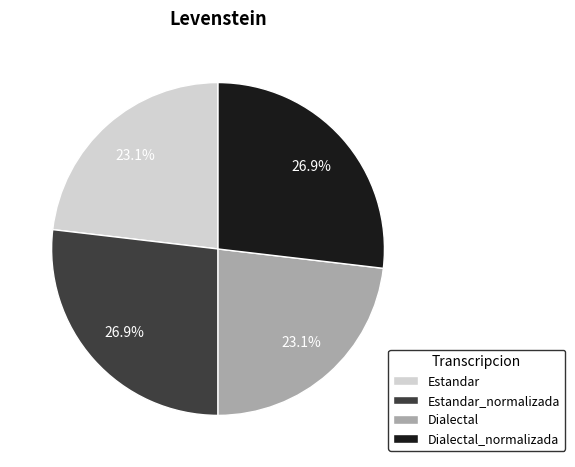

How many slices are in this pie chart?

4